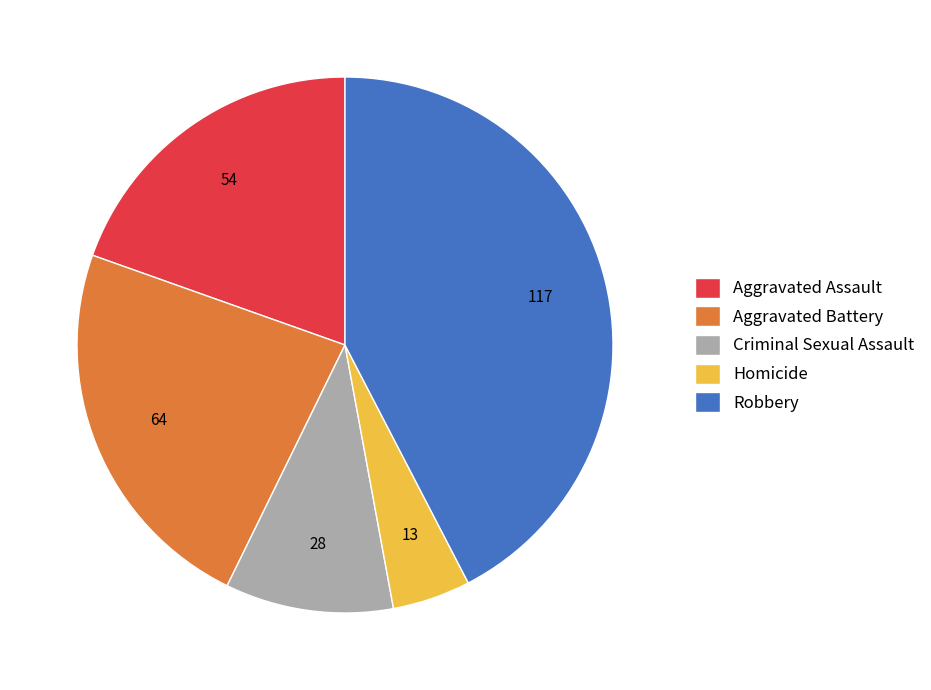

Which category has the smallest portion of the pie?

Homicide